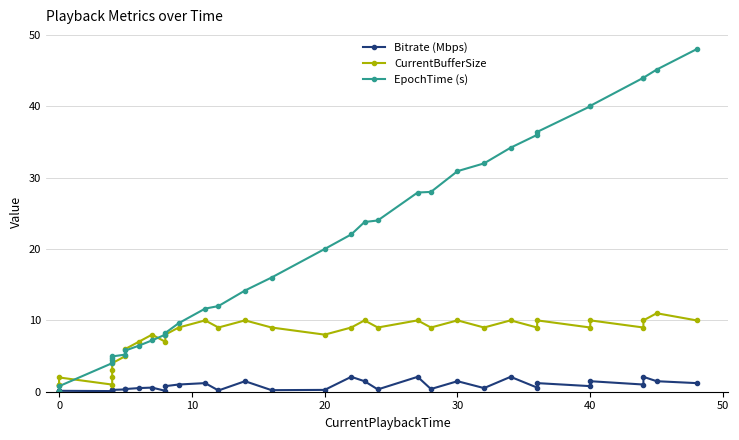

What are all the series names shown in the legend?

Bitrate (Mbps), CurrentBufferSize, EpochTime (s)